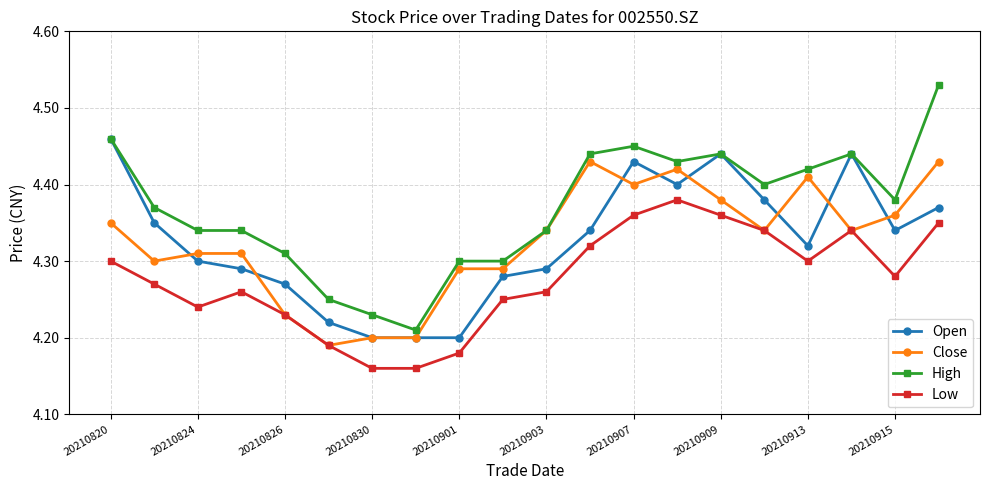

At how many categories does at least one series exceed 4?

20